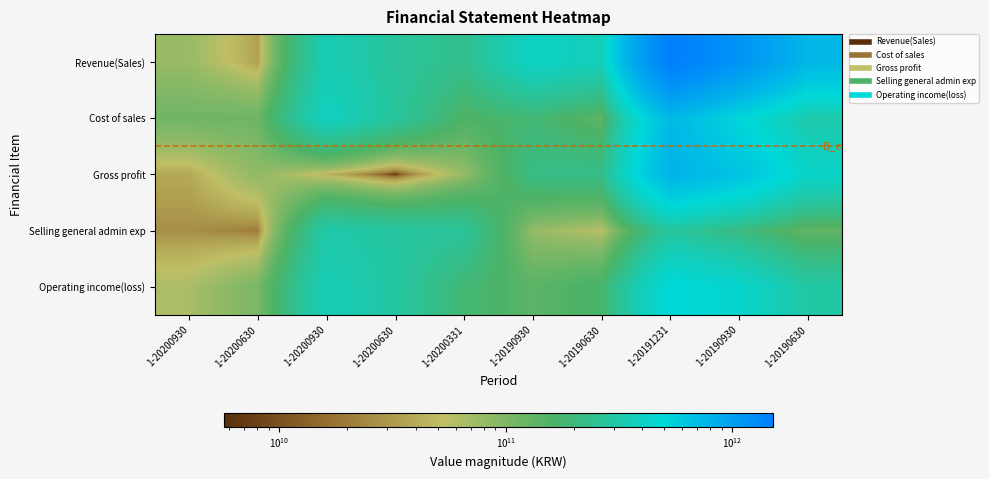

Which series has the largest range (max minus min)?

Revenue(Sales)